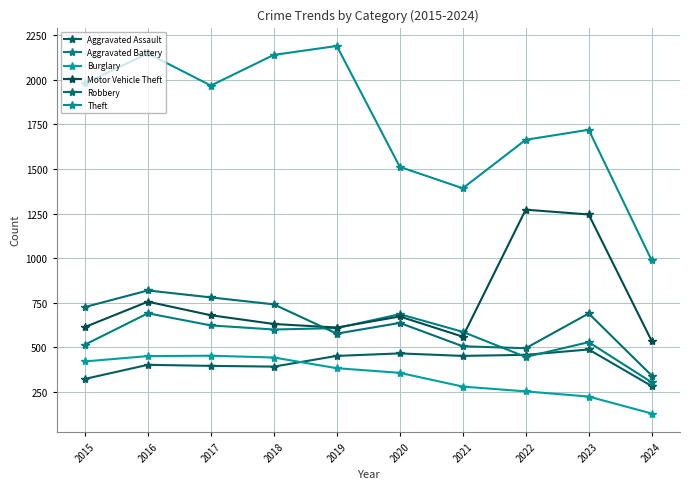

The Aggravated Assault series shows 193 at 2016. True or false?

False